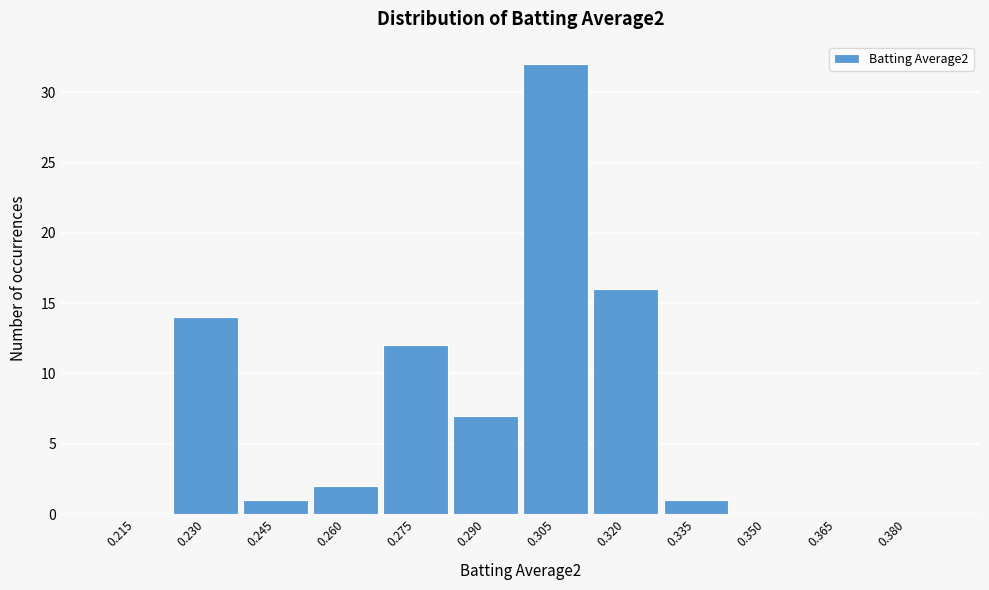

Reading left to right, what are all the values shown in this chart?

0.215=0	0.230=14	0.245=1	0.260=2	0.275=12	0.290=7	0.305=32	0.320=16	0.335=1	0.350=0	0.365=0	0.380=0